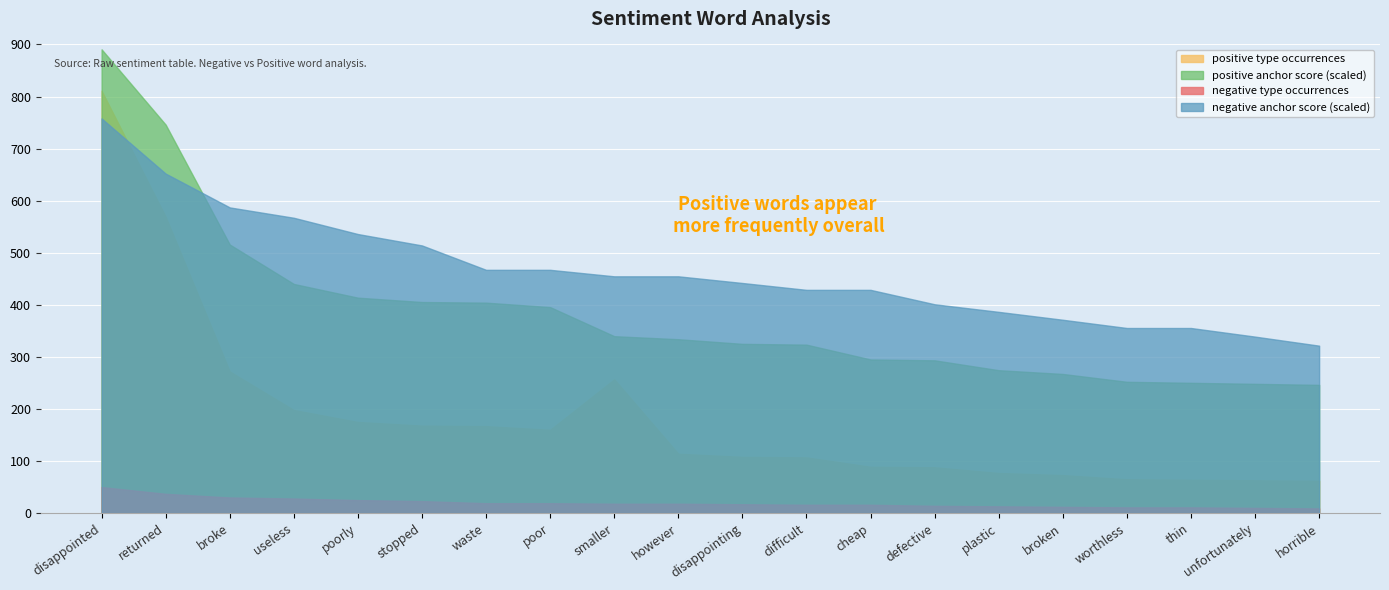

What is the label of the 6th point from the right?

plastic